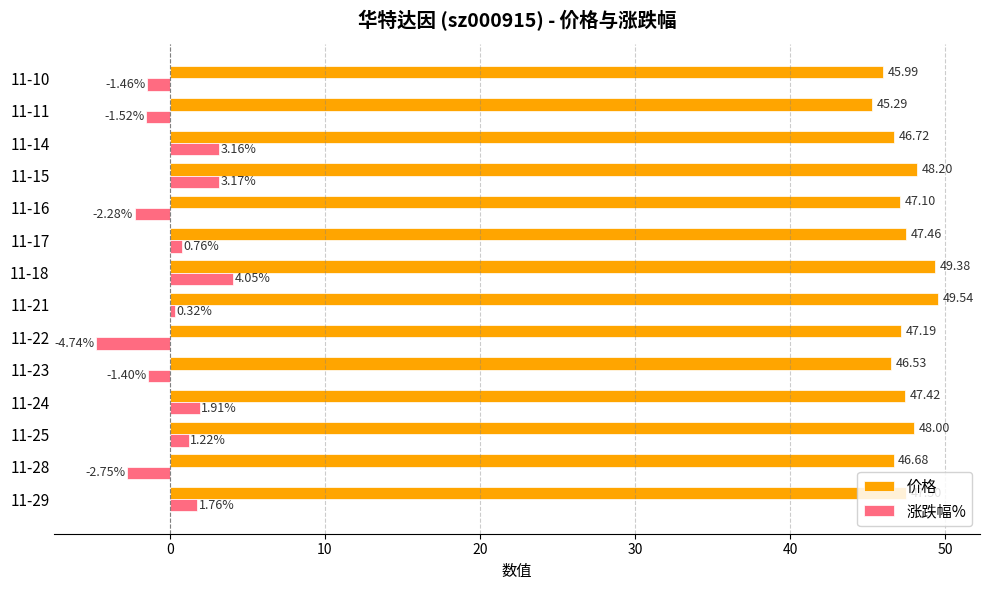

Rank the categories by 价格 value from highest to lowest.

11-21, 11-18, 11-15, 11-25, 11-29, 11-17, 11-24, 11-22, 11-16, 11-14, 11-28, 11-23, 11-10, 11-11